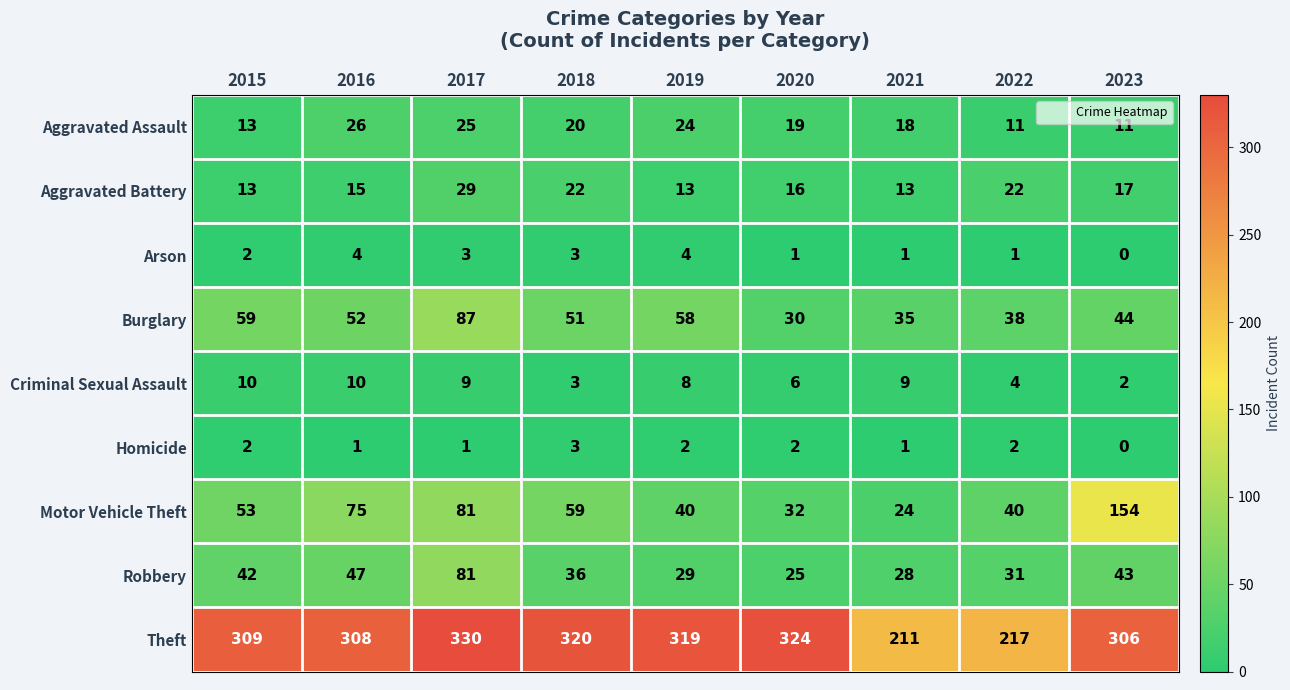

The Aggravated Assault series shows 3 at 2023. True or false?

False